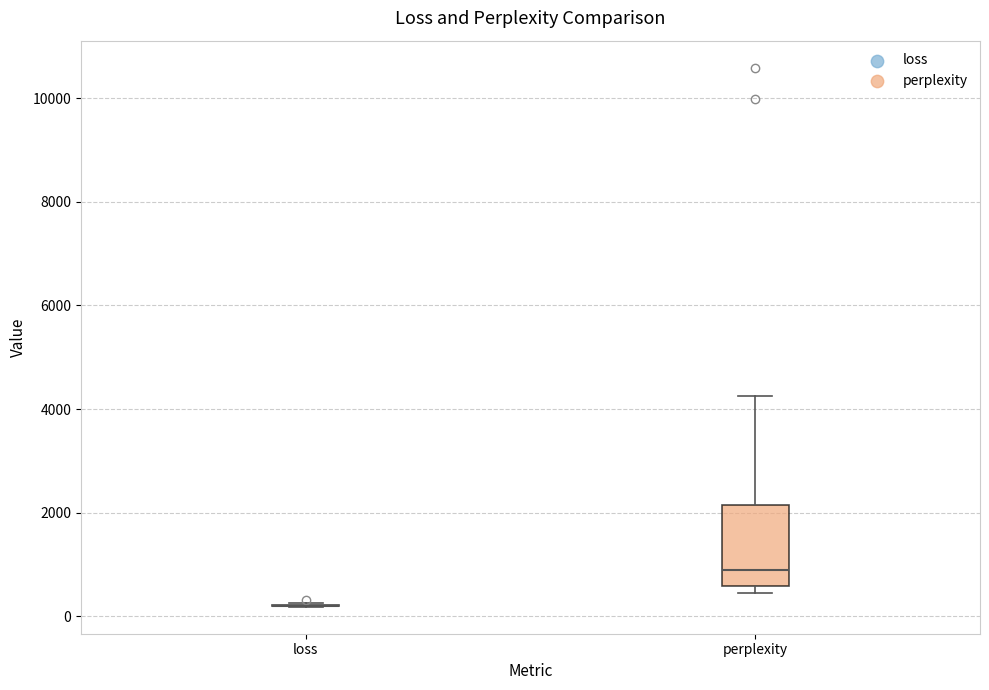

Which box is the tallest, from its lower edge to its upper edge?

perplexity